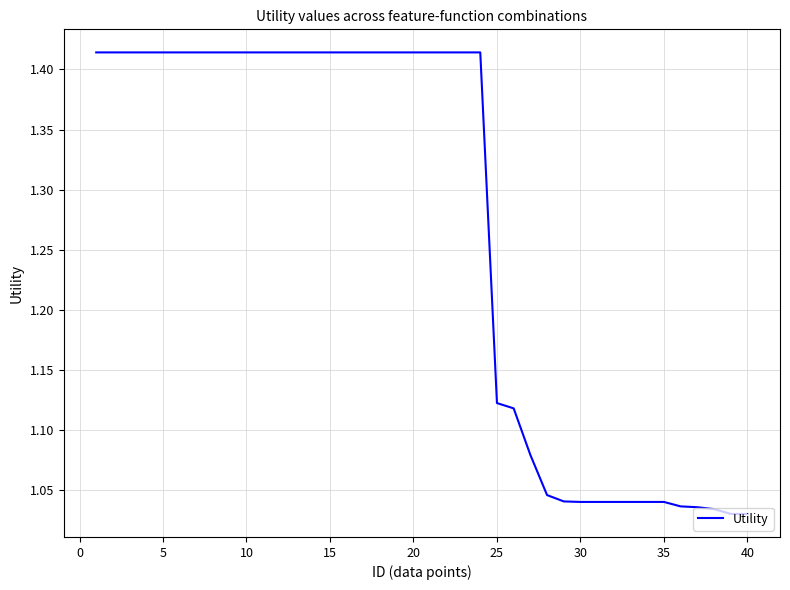

What is the difference between the maximum and minimum values?

0.4